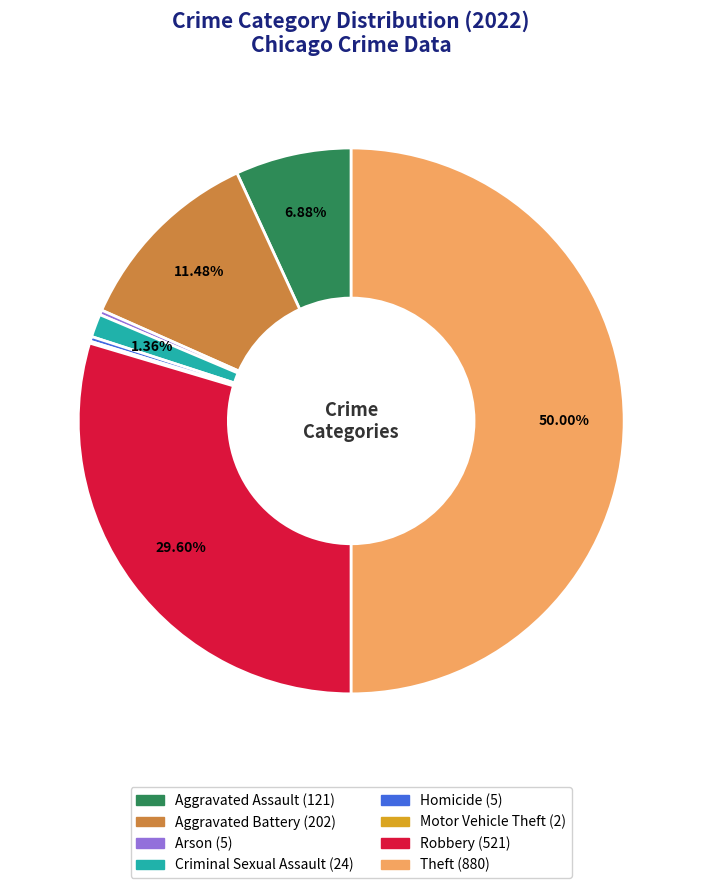

Is Robbery the majority of the pie?

No